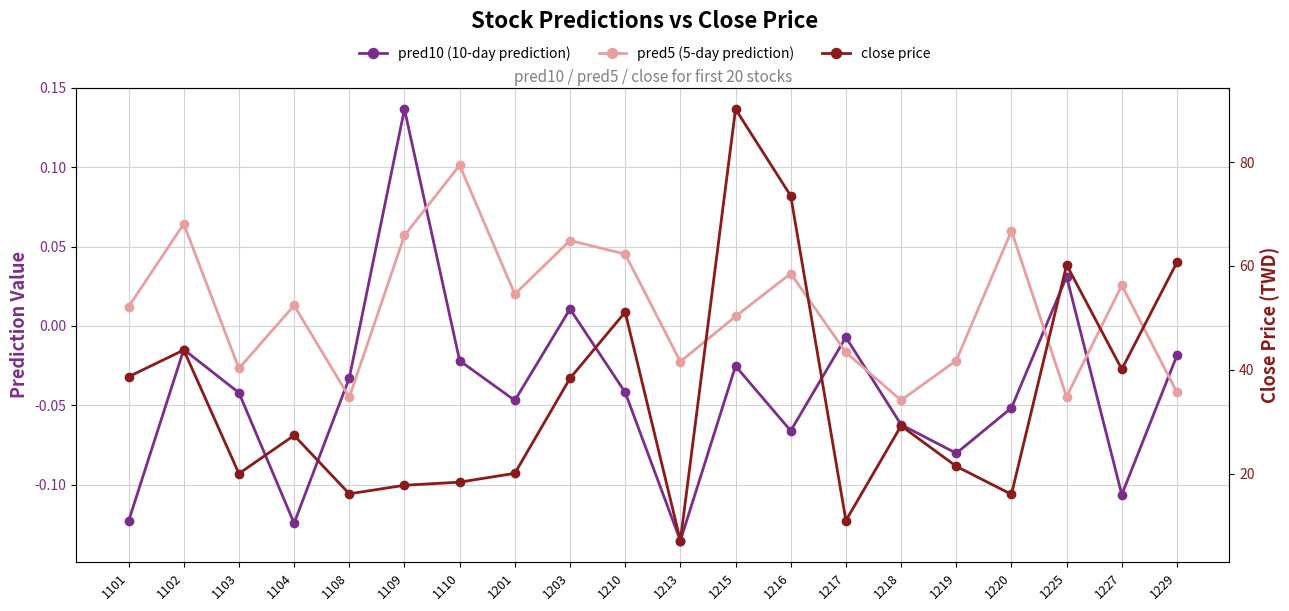

What is the total value across all series at 1210?

51.1